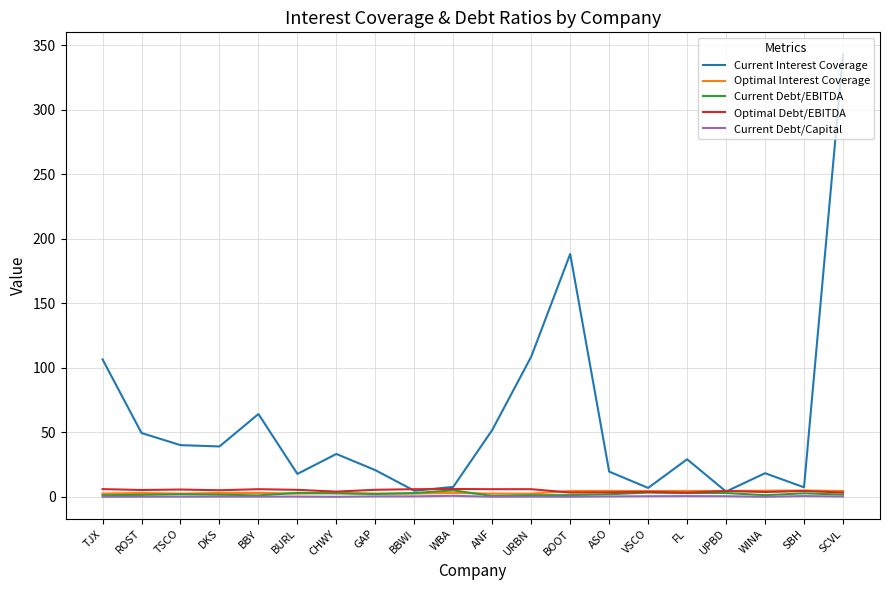

Which series has the largest total across all categories?

Current Interest Coverage